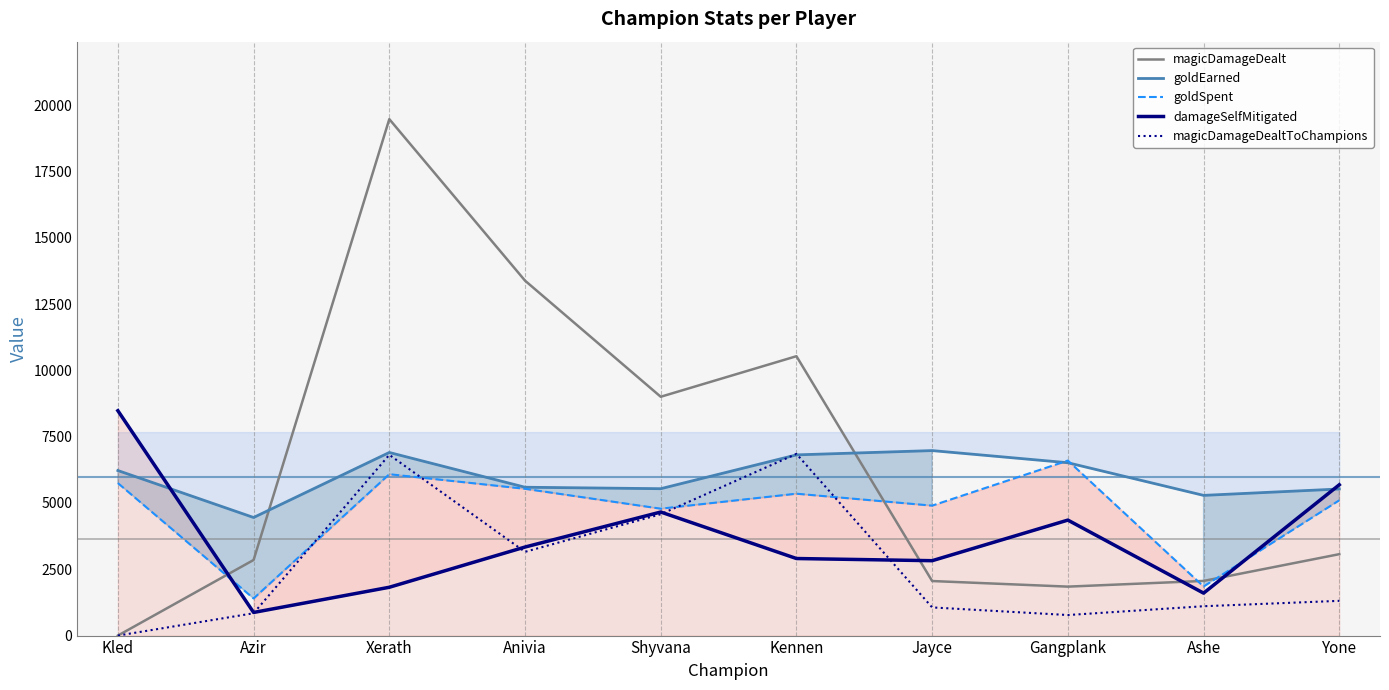

After their last crossing, which series has the higher values: goldEarned or magicDamageDealt?

goldEarned